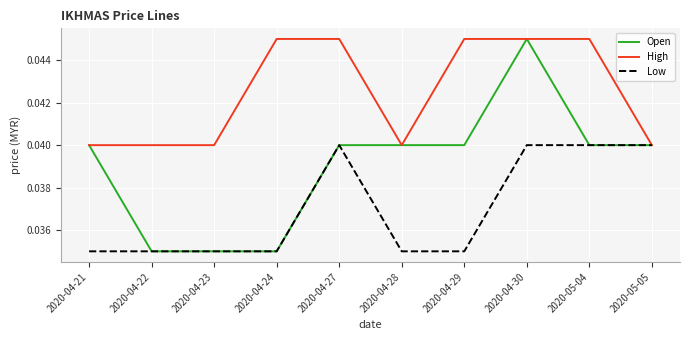

The value of Low at 2020-04-21 is 0.1. True or false?

False